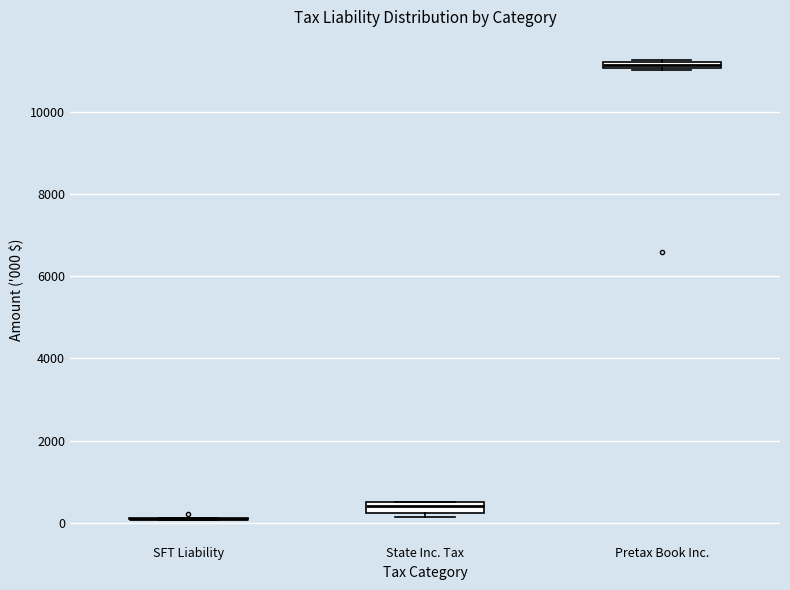

Where is the upper edge of the box for Pretax Book Inc. on the y-axis? The values are not printed on the chart, so give them approximately, as read against the axis.

11200